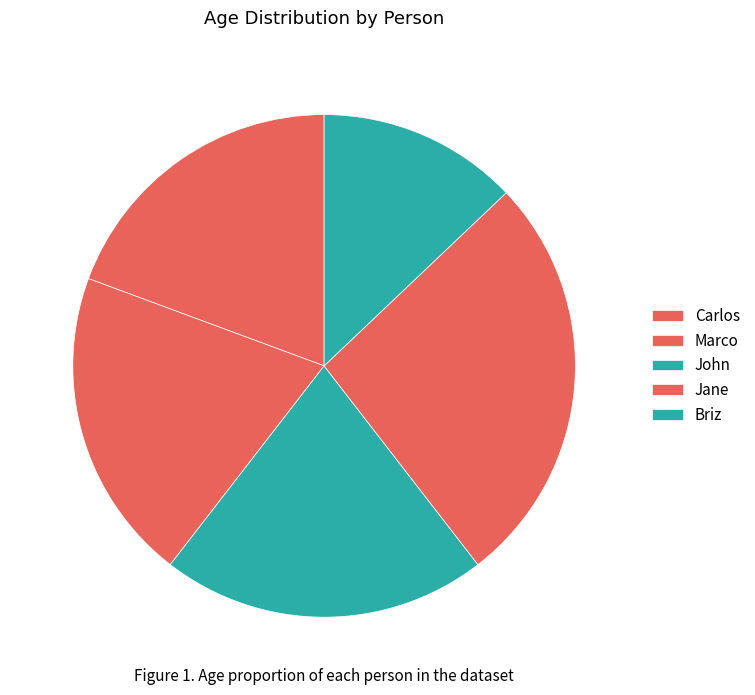

What percentage is the John slice, to the nearest percent?

21%